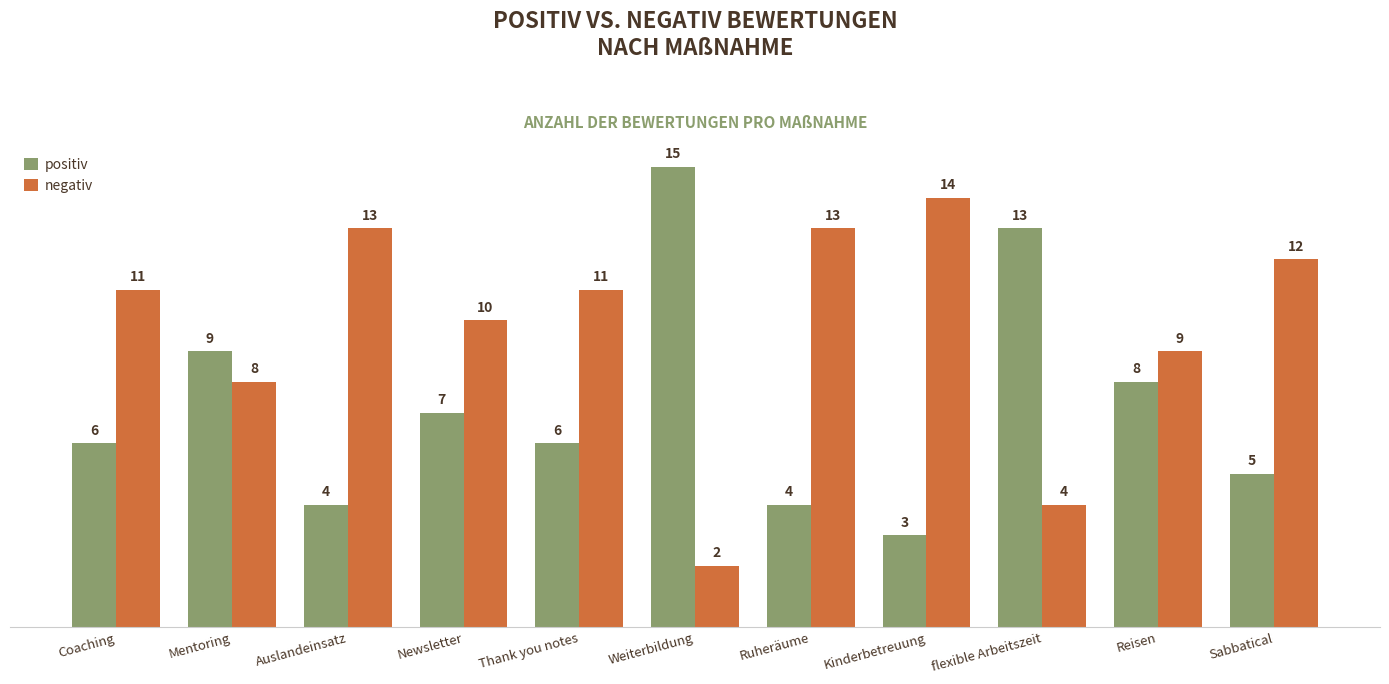

Where is positiv nearest to the value 9?

Mentoring